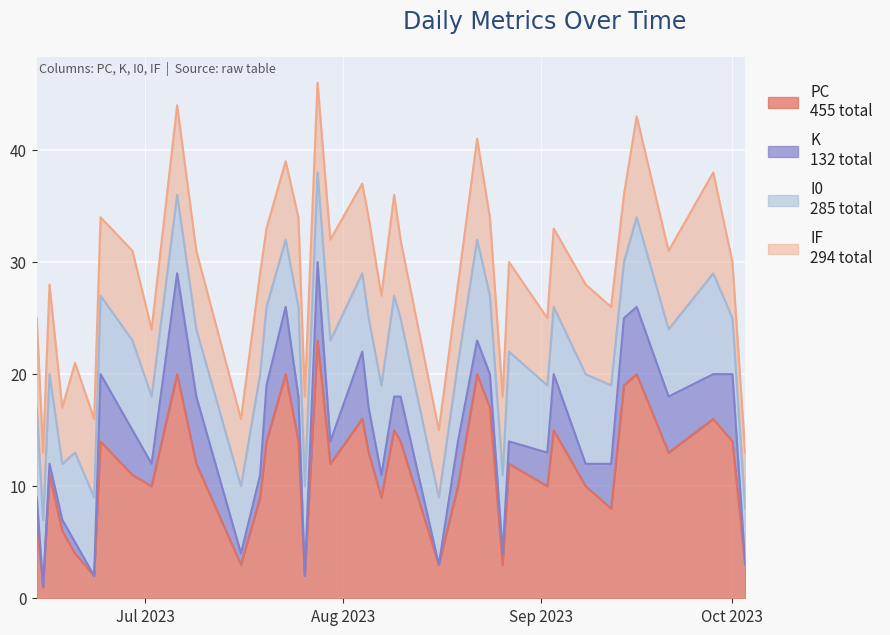

Between 27 and 30, which series saw the biggest shift?

PC